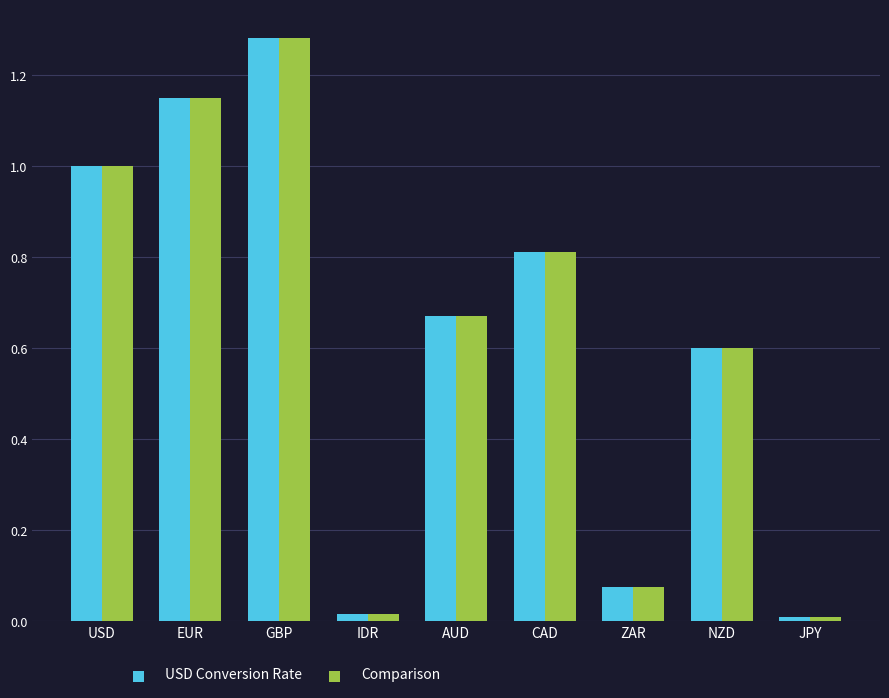

Is the value of Comparison at NZD greater than the value of USD Conversion Rate at AUD?

No